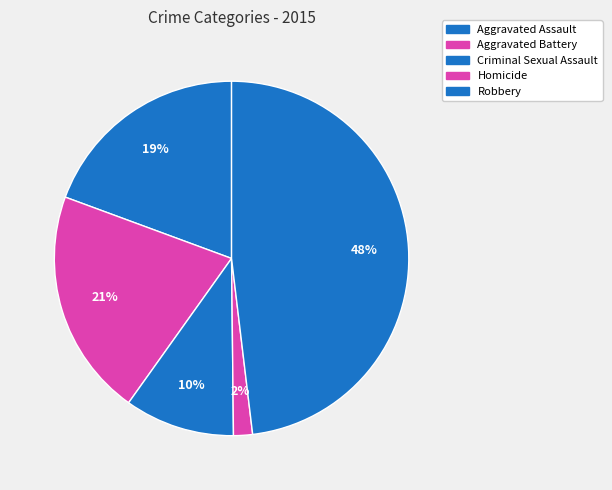

To the nearest percent, what is the difference between the Robbery and Aggravated Battery slice percentages?

27%